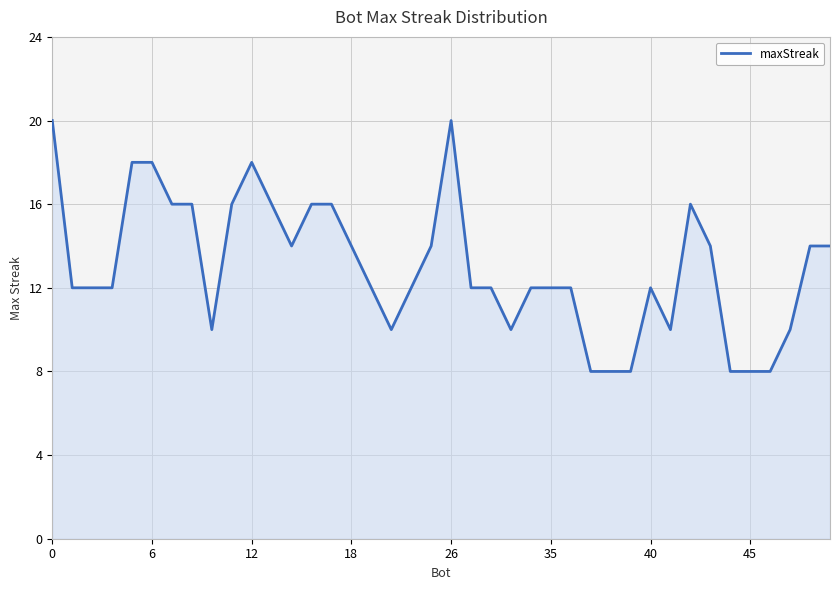

What is the difference between the maximum and minimum values?

12